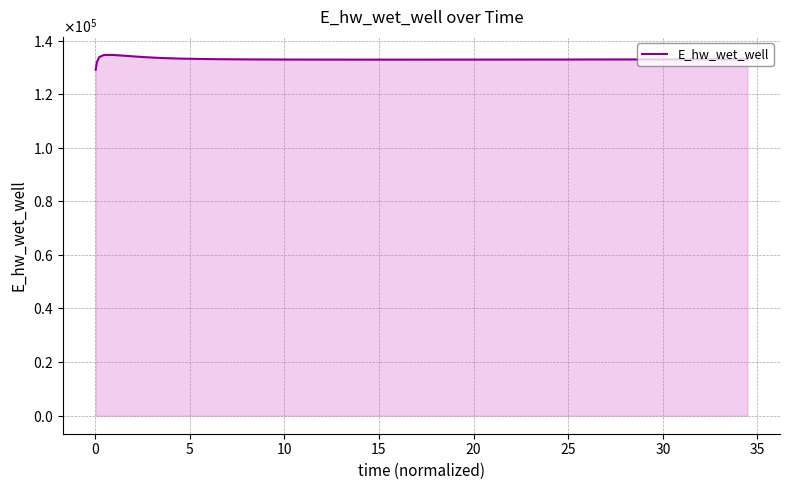

Does the chart have visible grid lines?

Yes